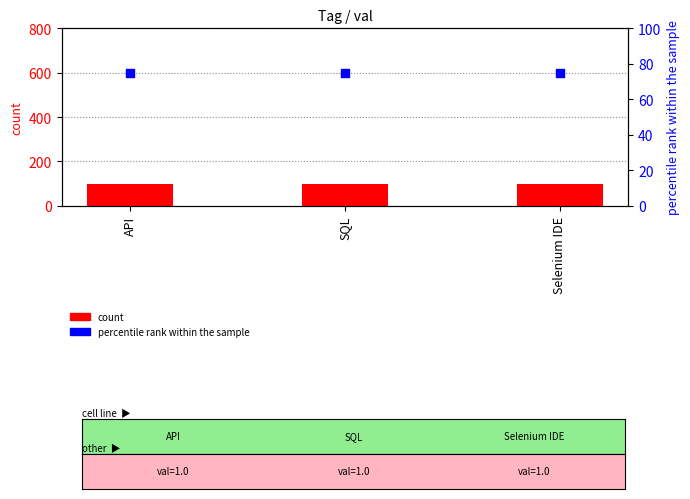

What are all the series names shown in the legend?

count, percentile rank within the sample